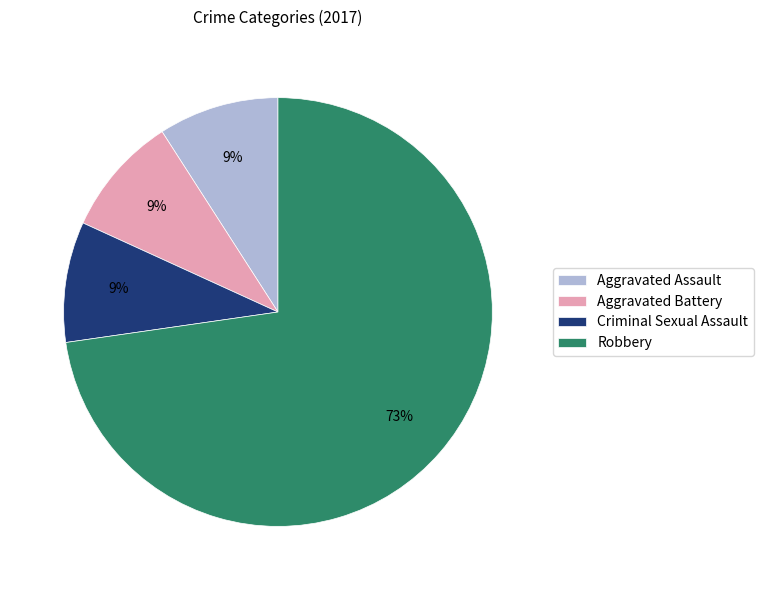

Is the sum of Robbery and Criminal Sexual Assault greater than half?

Yes